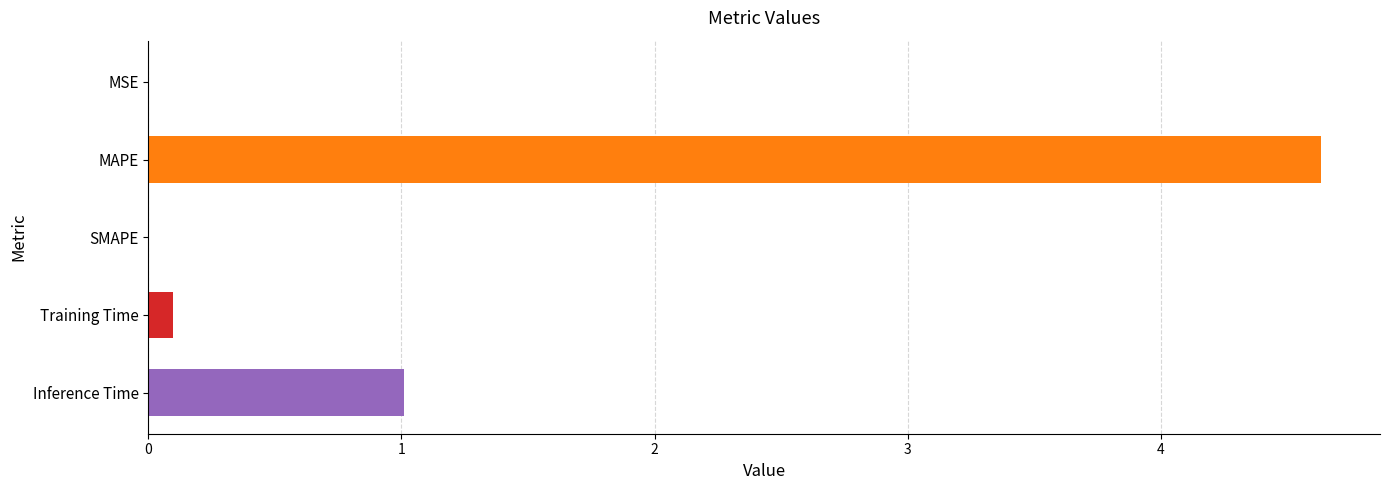

At which category does the chart reach its peak across all series?

MAPE